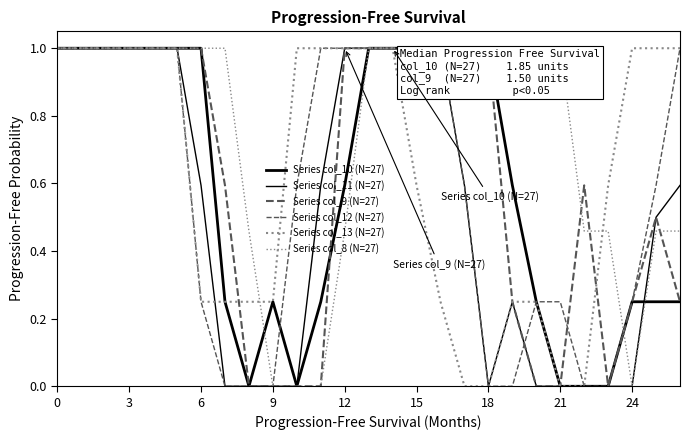

In Series col_10 (N=27), how many points are lower than both neighbors (excluding endpoints)?

2